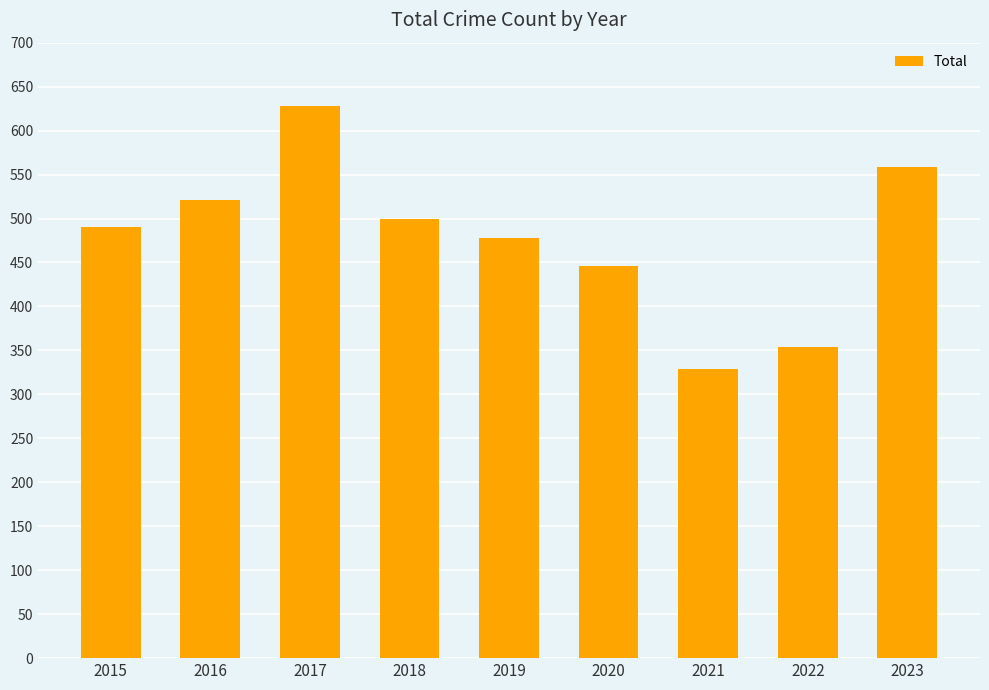

What is the minimum value shown in the chart?

329